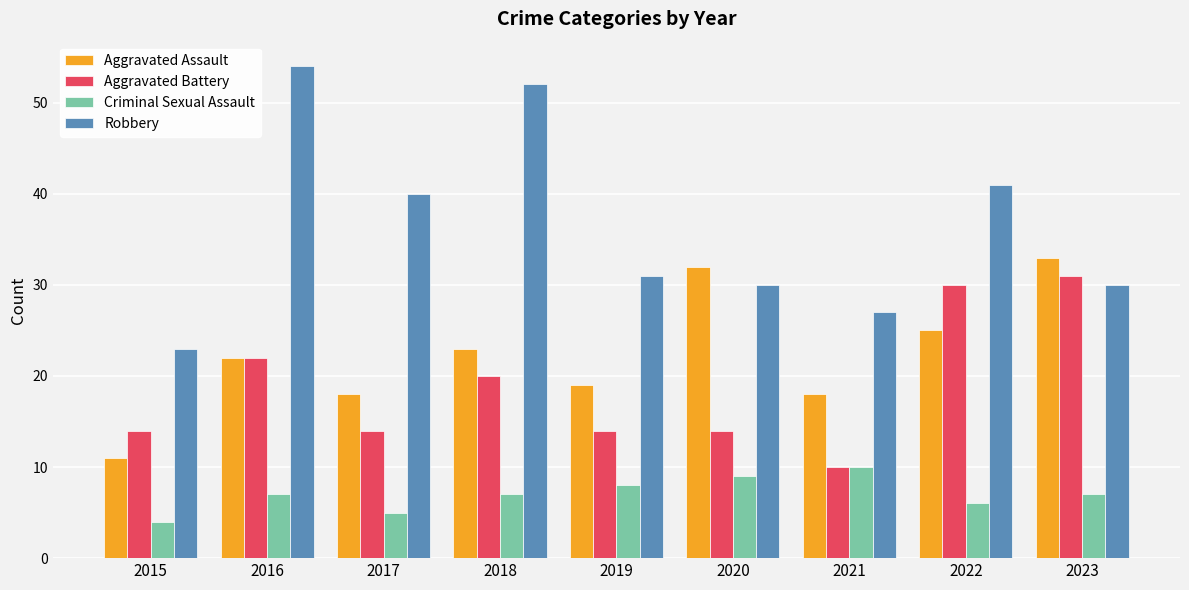

Count the Criminal Sexual Assault values in the range 6 to 8.

5